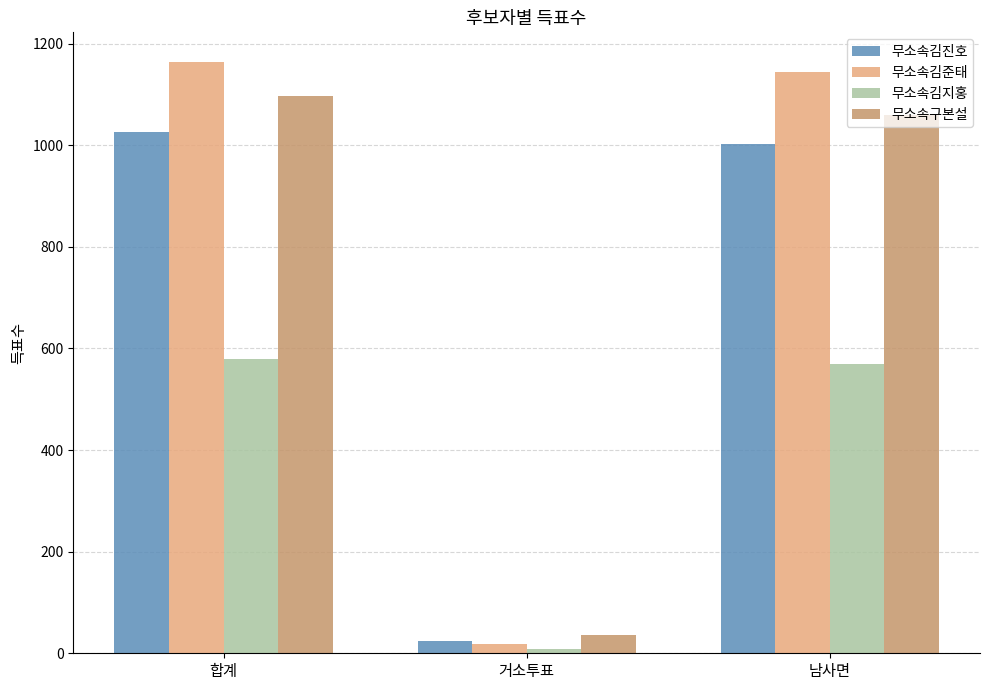

Reading left to right, transcribe all the data shown in this chart.

무소속김진호: 1027	25	1002
무소속김준태: 1164	19	1145
무소속김지홍: 579	9	569
무소속구본설: 1096	36	1060